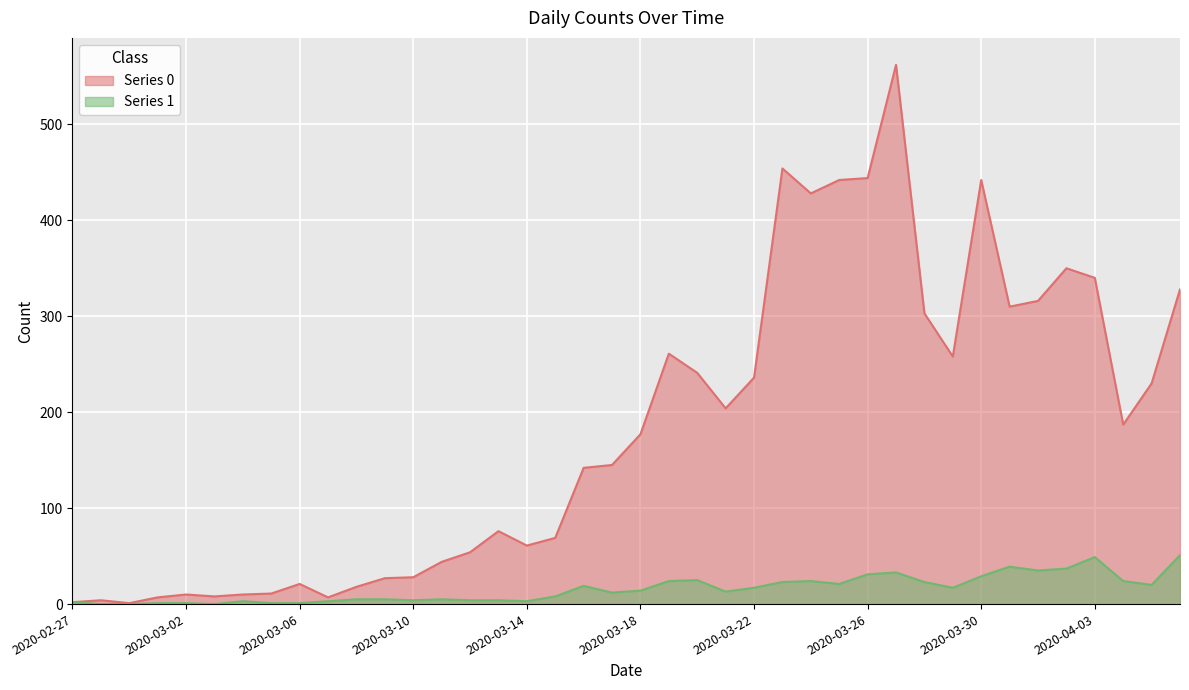

True or false: Series 1 and Series 0 cross at least once.

False